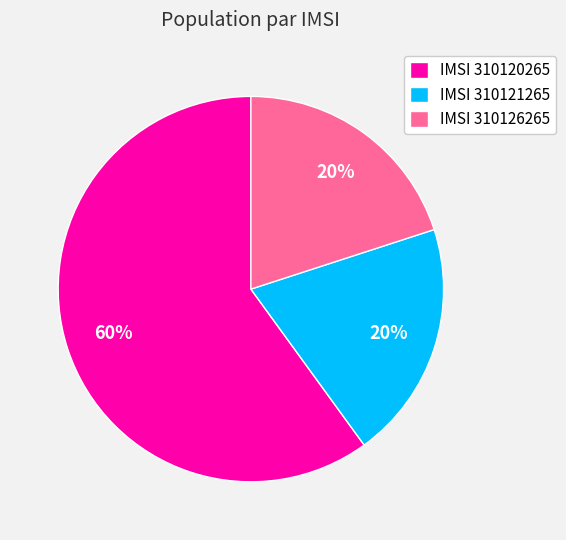

How many slices are in this pie chart?

3